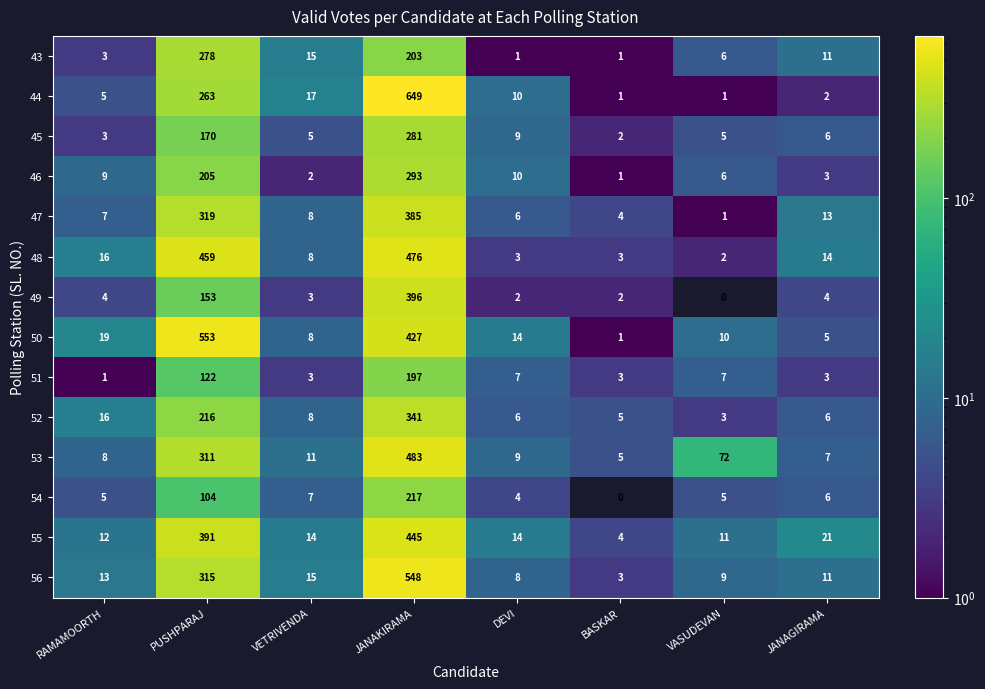

What is the difference between the highest and lowest values at RAMAMOORTH?

18